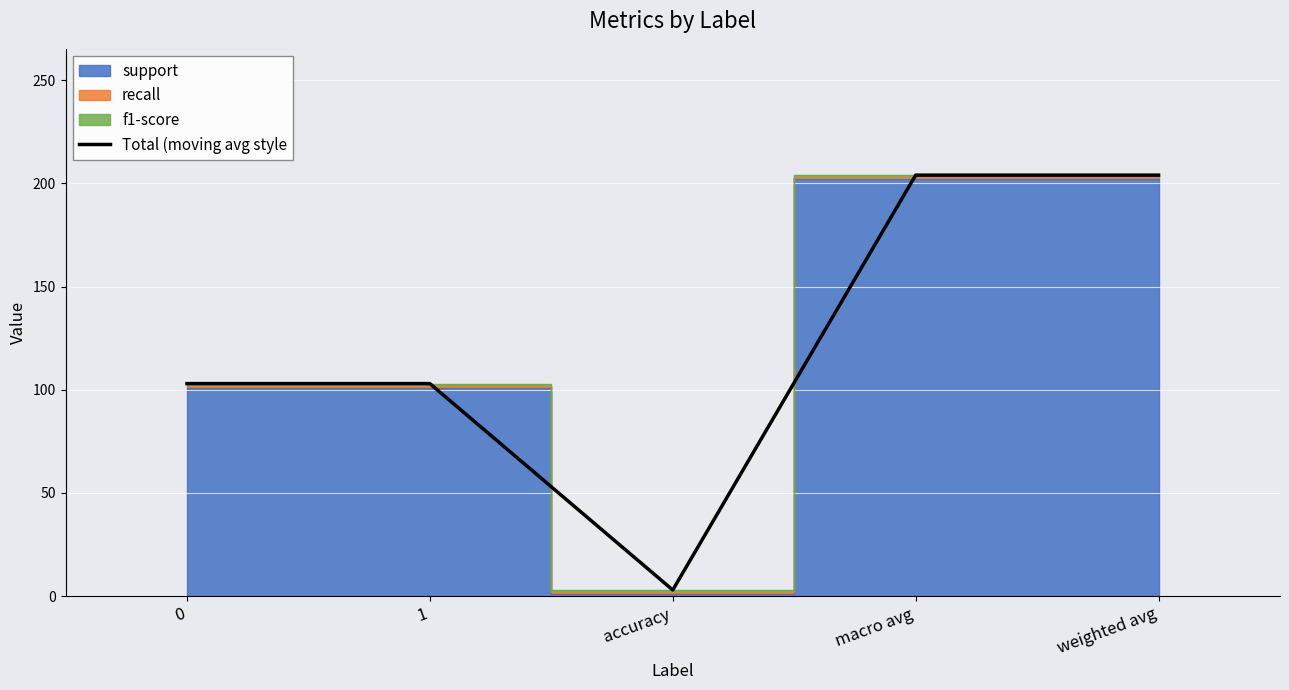

Is it true that the value at accuracy is 5?

False